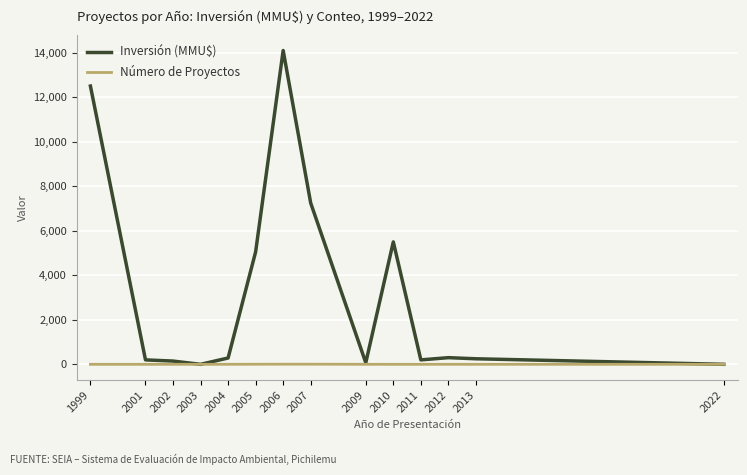

What is the maximum value shown in the chart?

14096